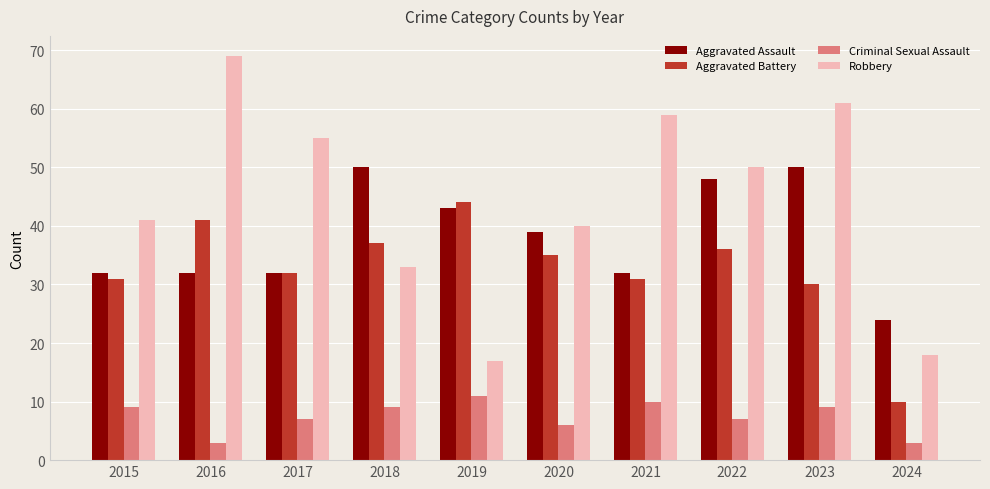

What are all the series names shown in the legend?

Aggravated Assault, Aggravated Battery, Criminal Sexual Assault, Robbery